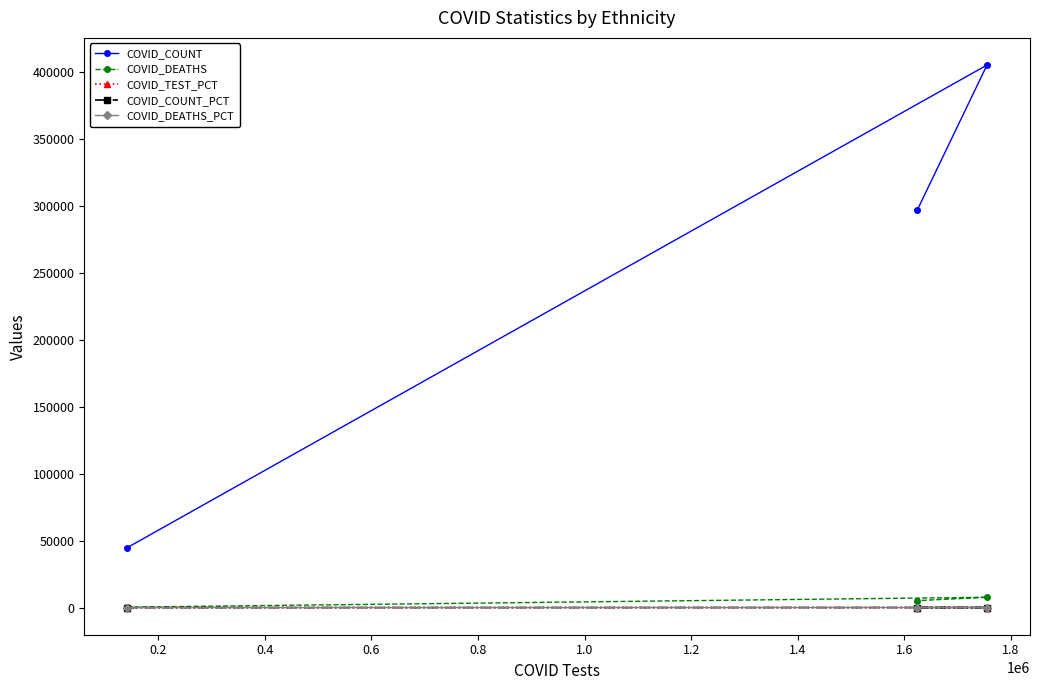

What is the value of the COVID_COUNT point at the 3rd from the left?

405092.0